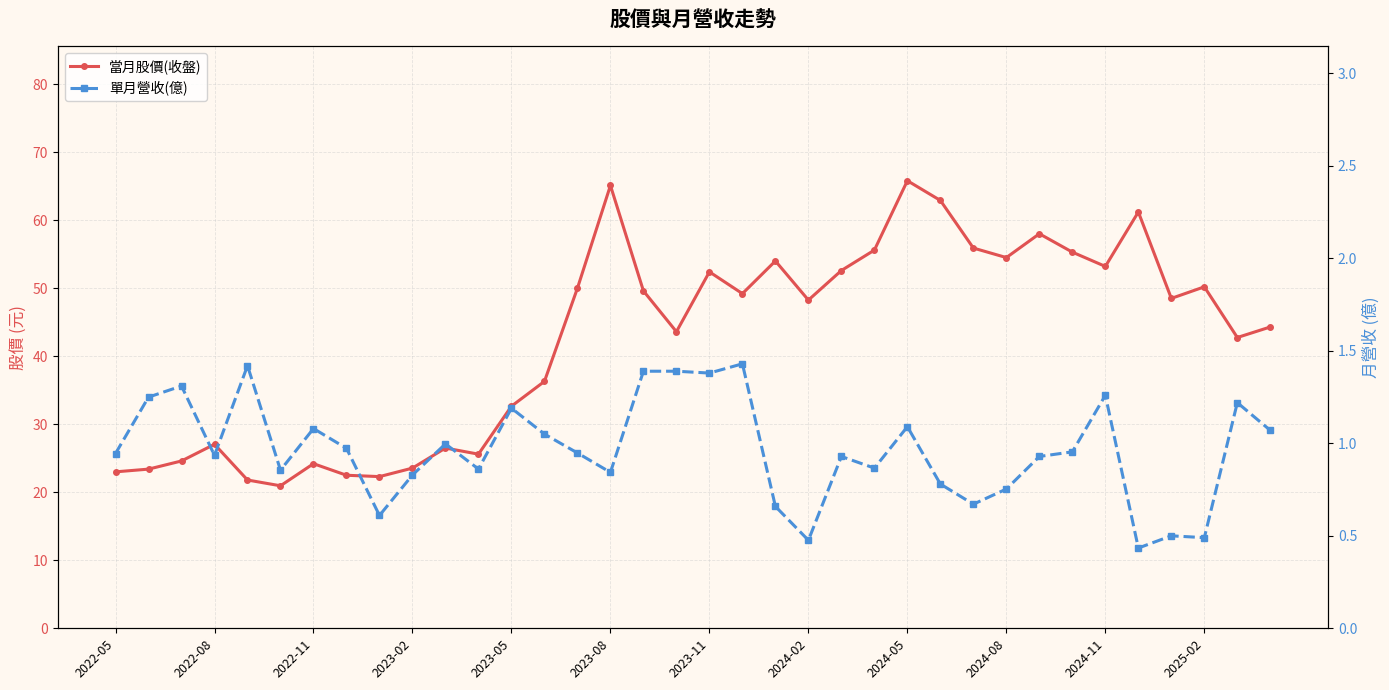

At how many categories does at least one series exceed 19?

36